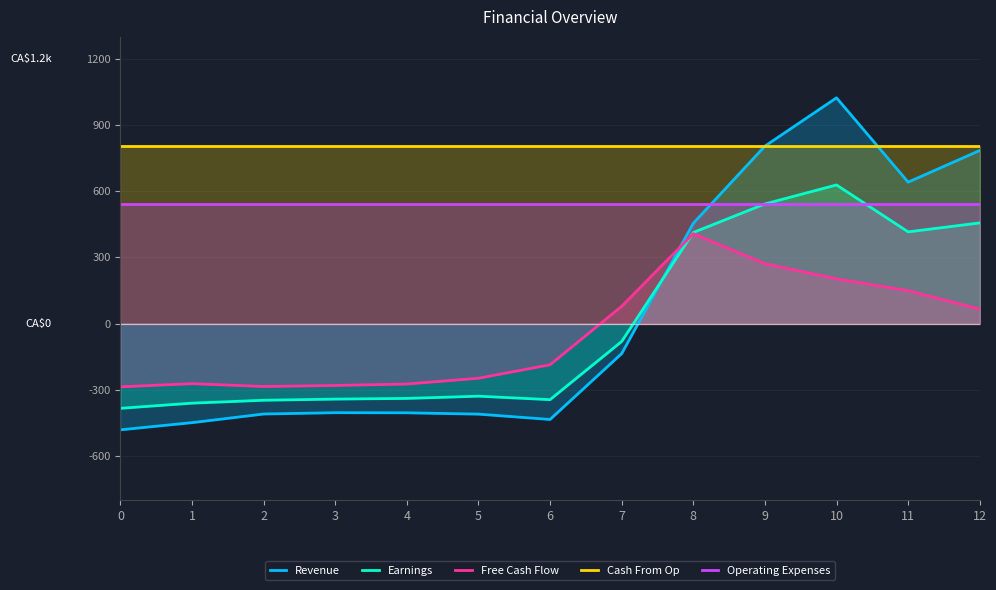

At which category is the sum across all series the highest?

10